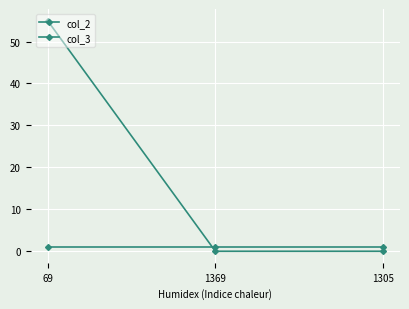

What is the label of the 3rd point from the left?

1305